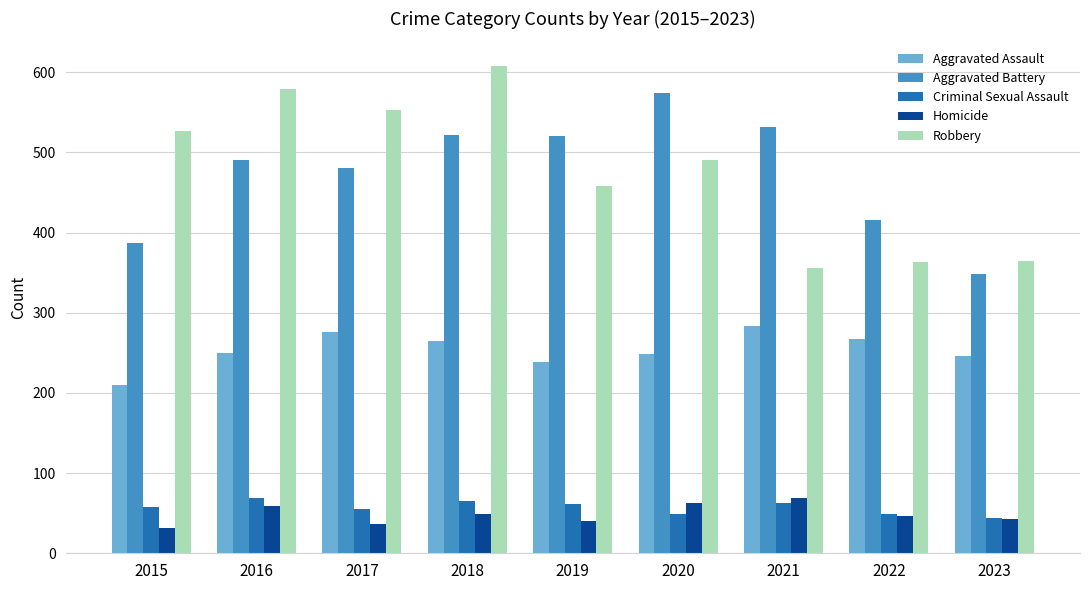

Which series has the largest range (max minus min)?

Robbery